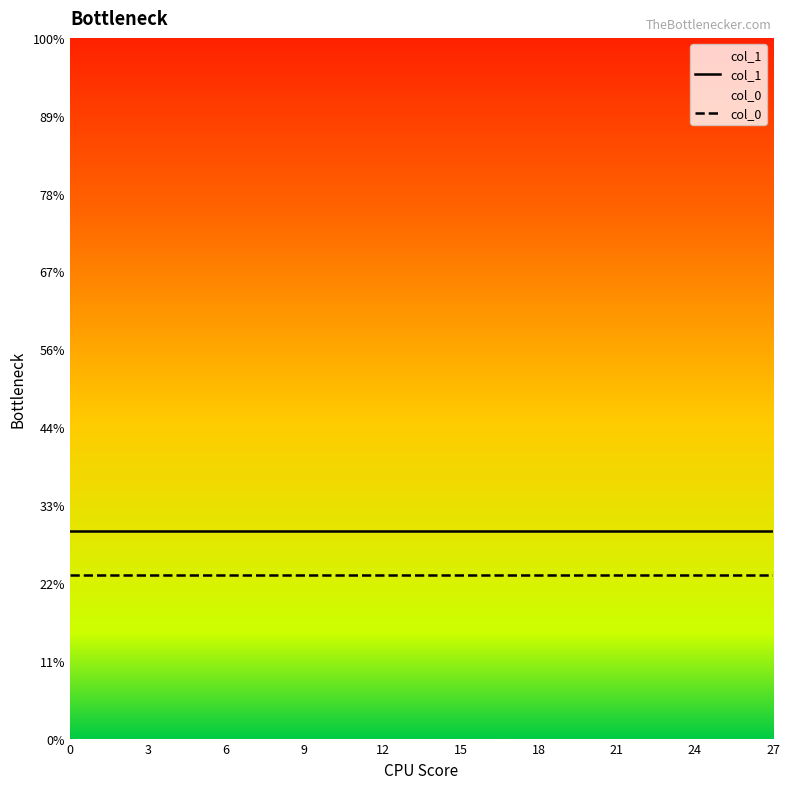

At 27, list the series in order from largest to smallest.

col_1, col_0